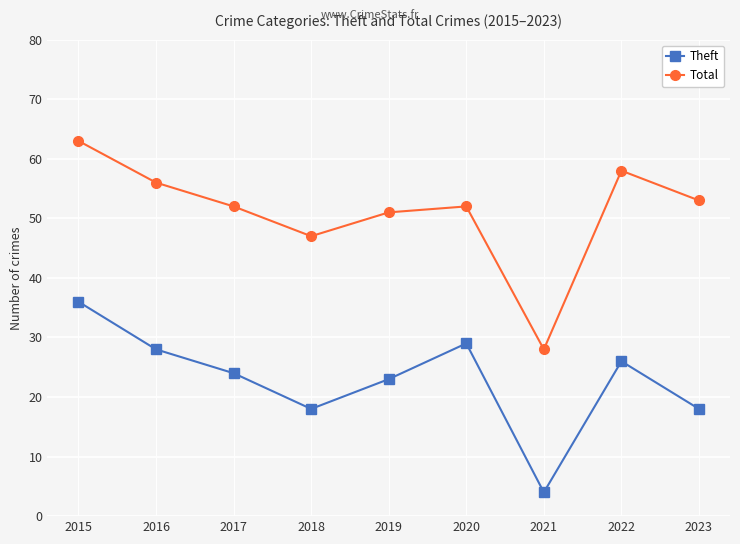

What is the difference between the maximum and minimum values in the Total series?

35